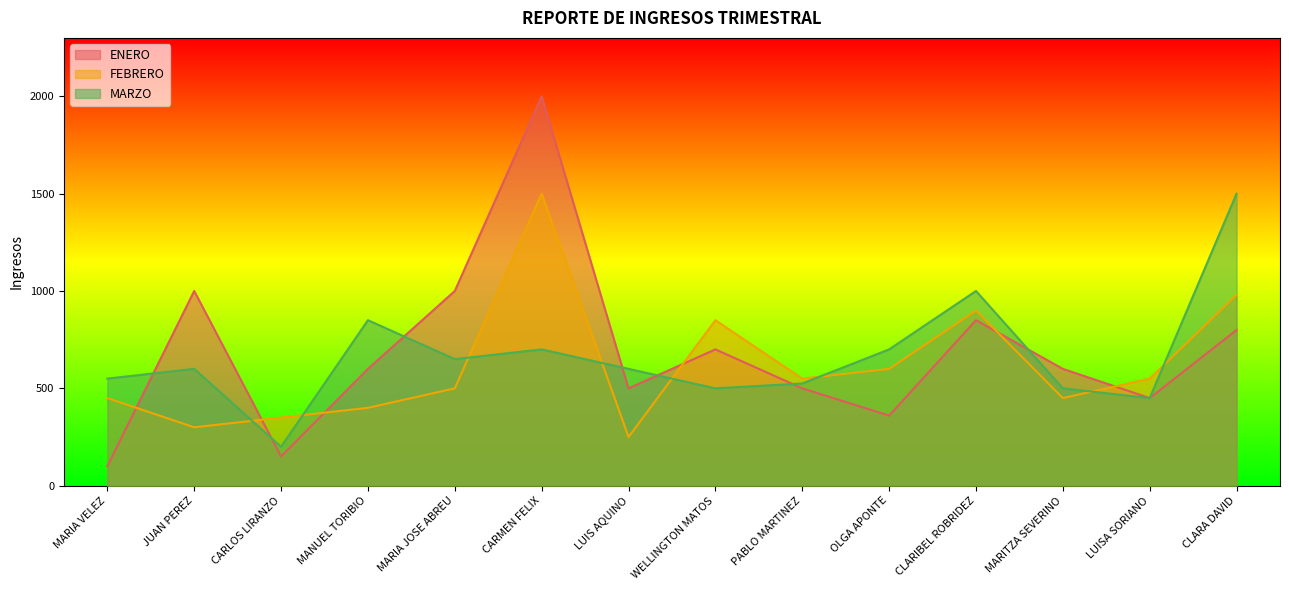

List the series in order of their overall mean, lowest first.

FEBRERO, MARZO, ENERO